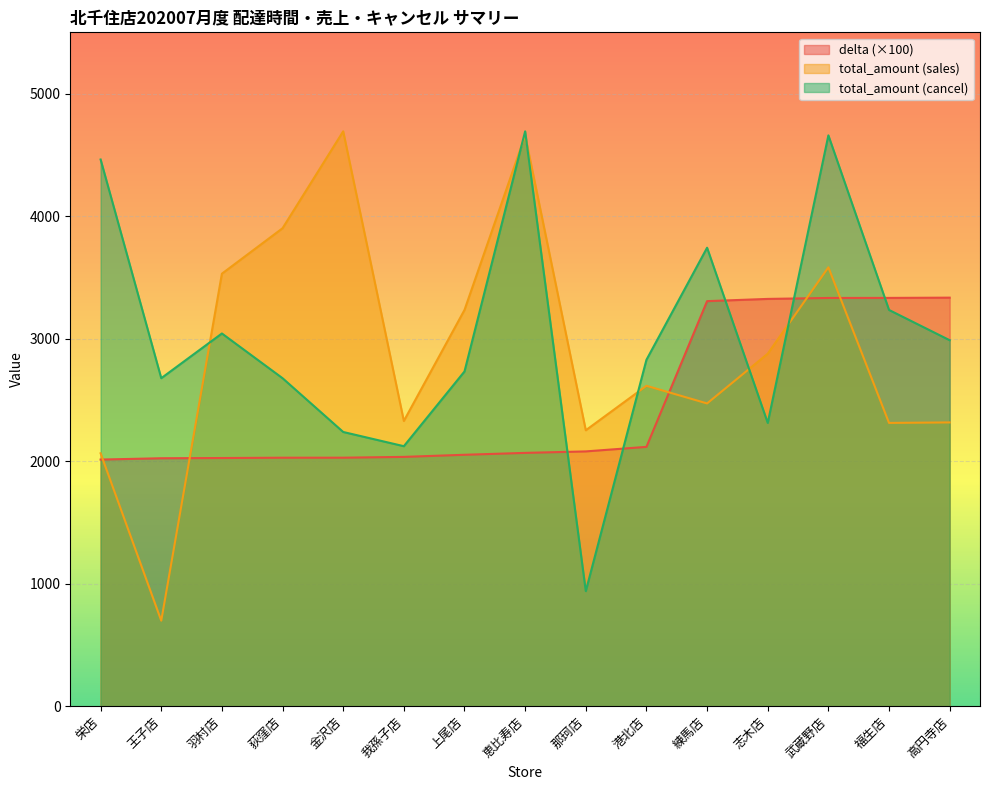

Between 港北店 and 荻窪店, which is larger?

港北店